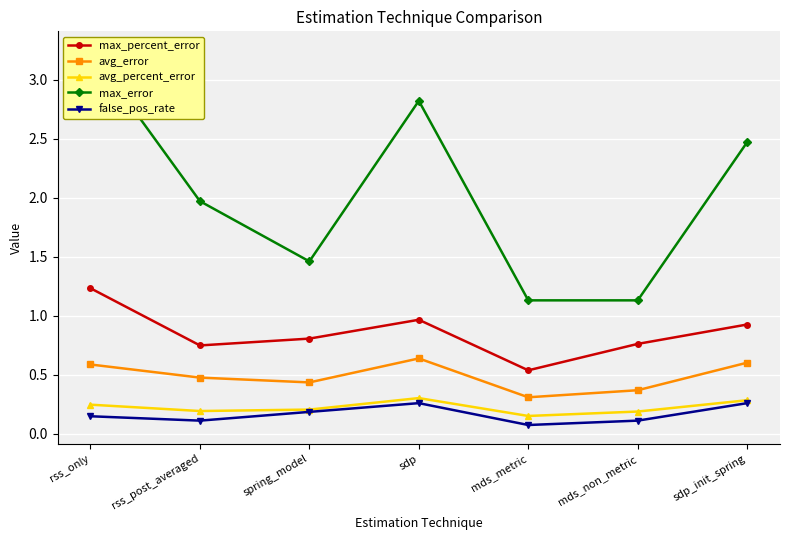

Is the value of false_pos_rate at mds_non_metric greater than the value of avg_percent_error at rss_post_averaged?

No